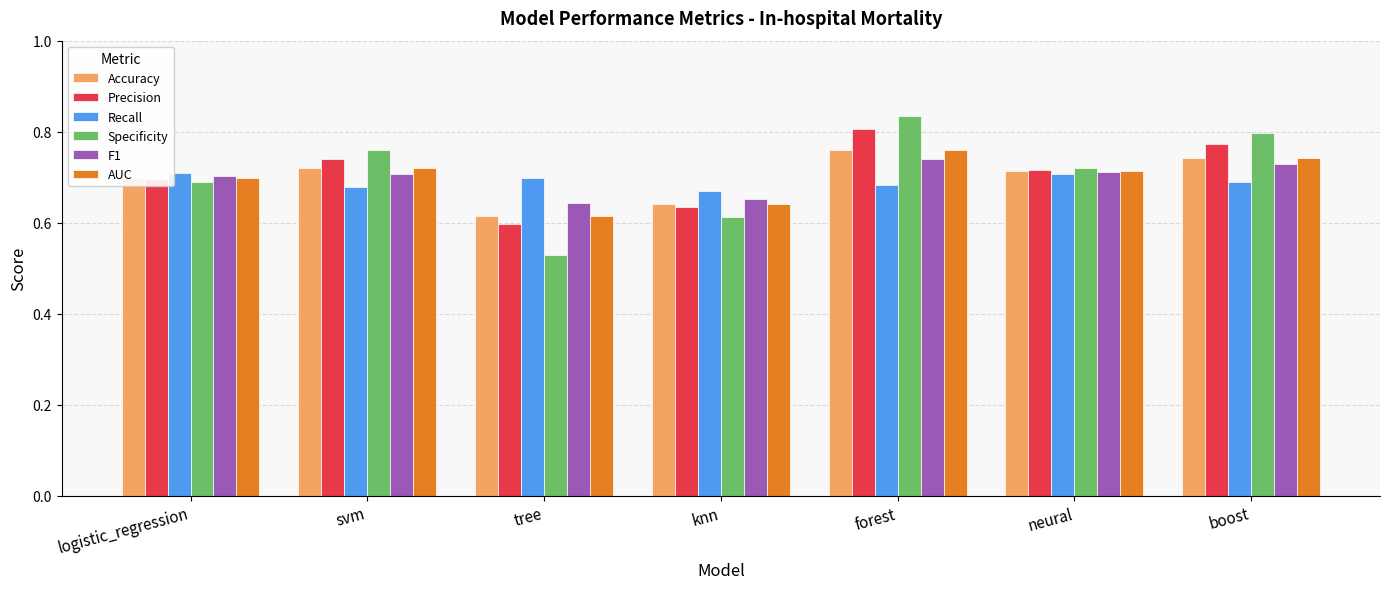

Rank the categories by Precision value from highest to lowest.

forest, boost, svm, neural, logistic_regression, knn, tree